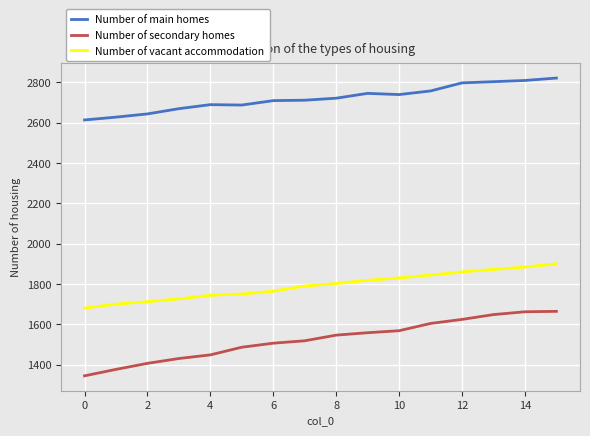

List the series in order of their peak value, highest first.

Number of main homes, Number of vacant accommodation, Number of secondary homes